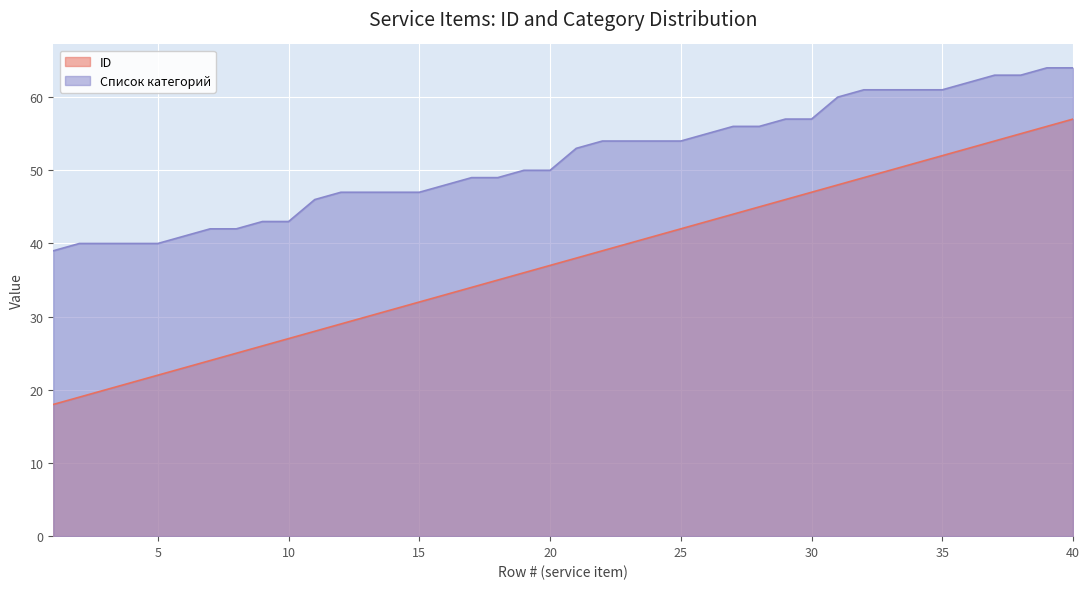

What is the spread (max minus min) of values at 32?

12